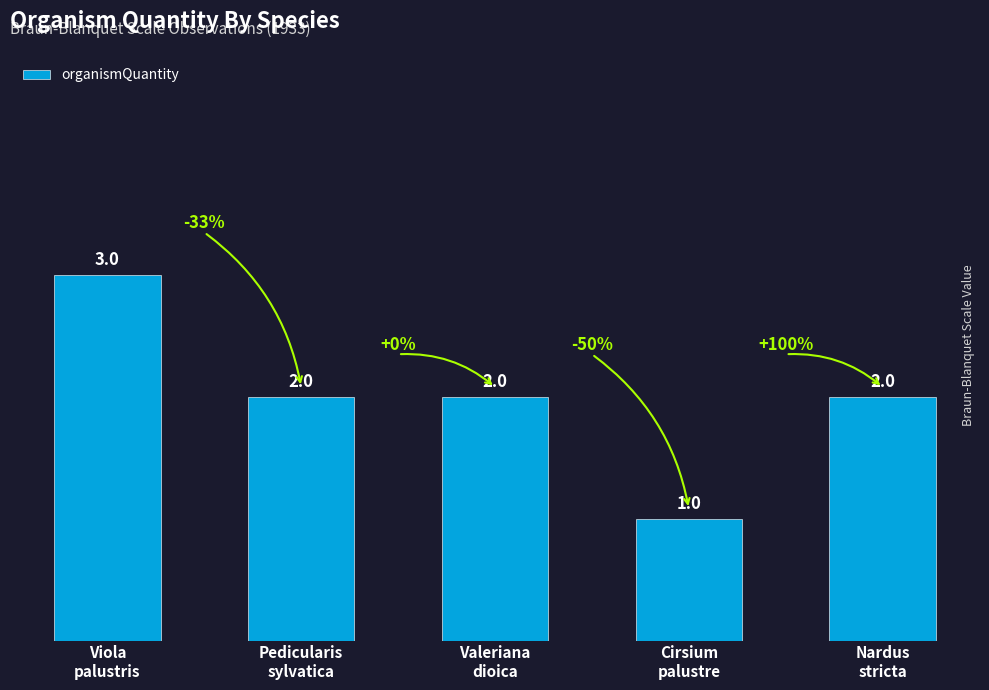

Reading left to right, list all the values displayed in this chart.

Viola
palustris=3	Pedicularis
sylvatica=2	Valeriana
dioica=2	Cirsium
palustre=1	Nardus
stricta=2